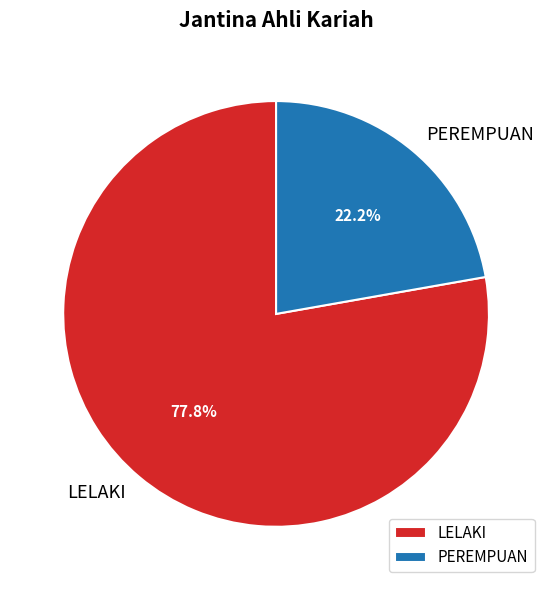

How many slices are in this pie chart?

2